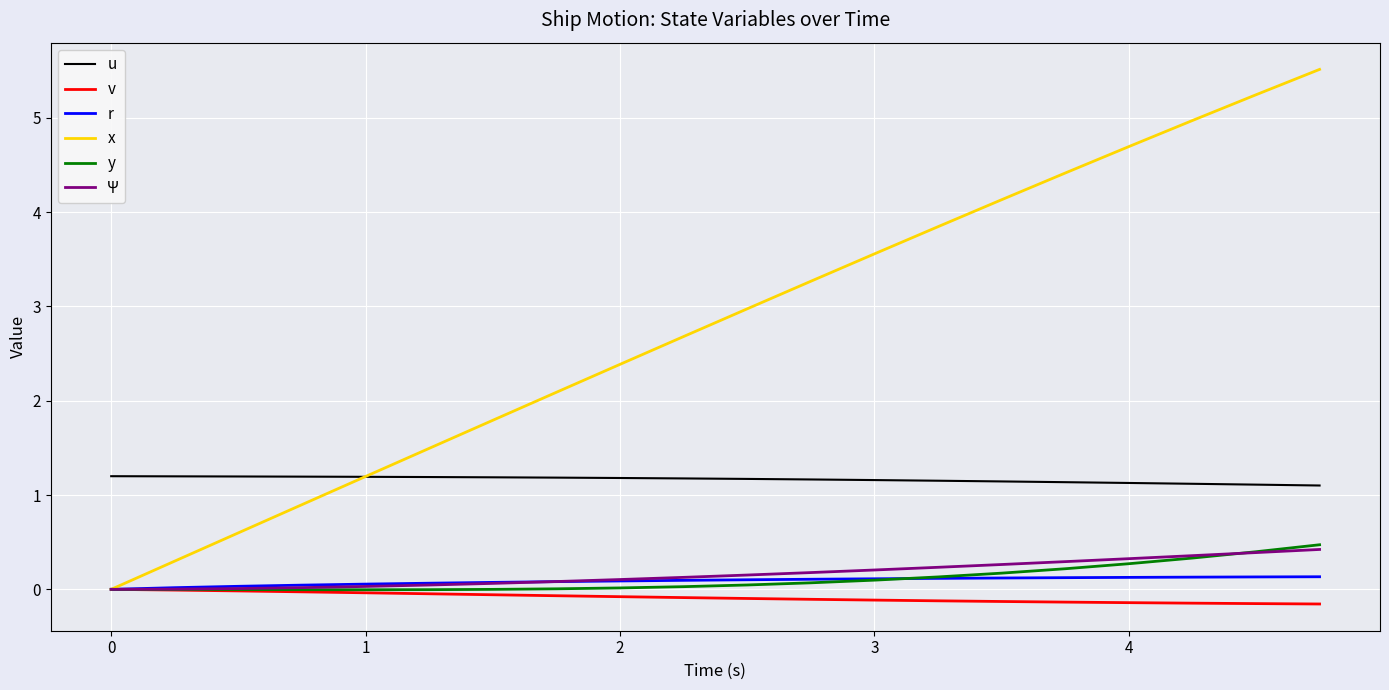

Which series has the largest range (max minus min)?

x